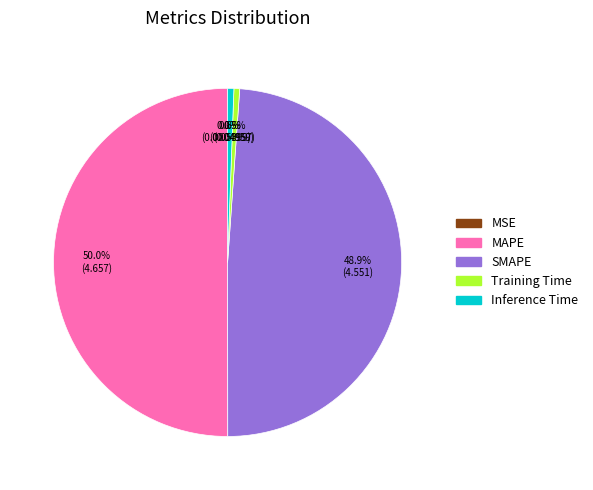

Which category has the biggest portion of the pie?

MAPE